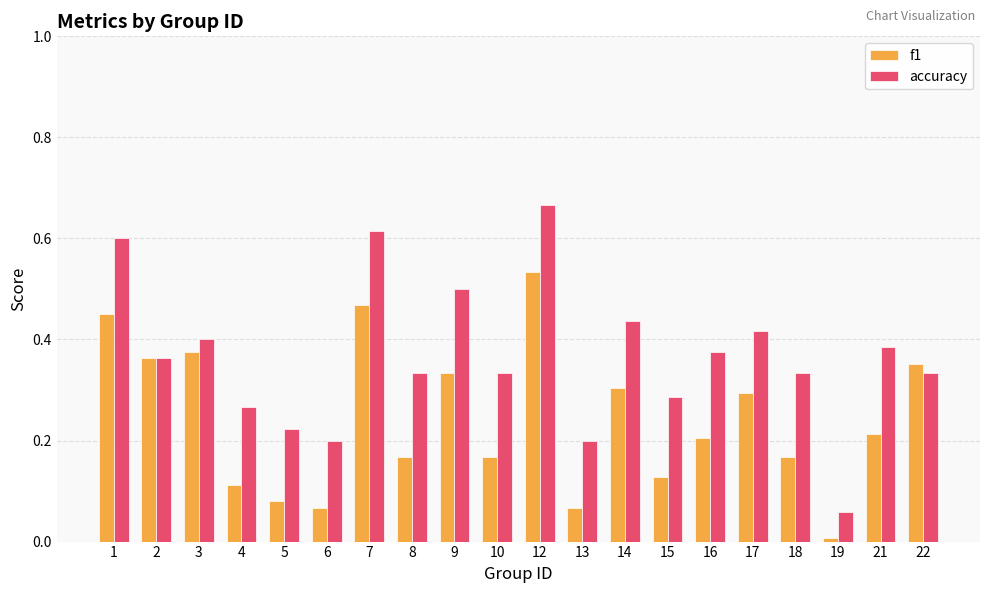

What is the sum of all f1 values?

4.9